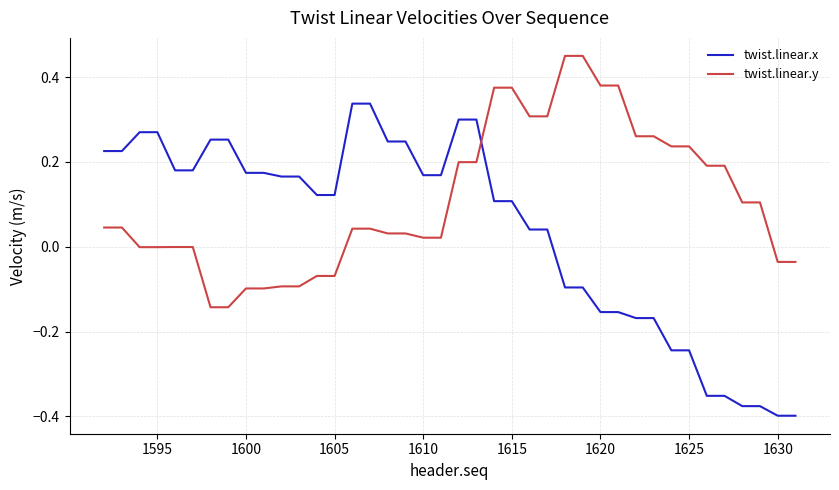

True or false: twist.linear.x and twist.linear.y cross at least once.

True